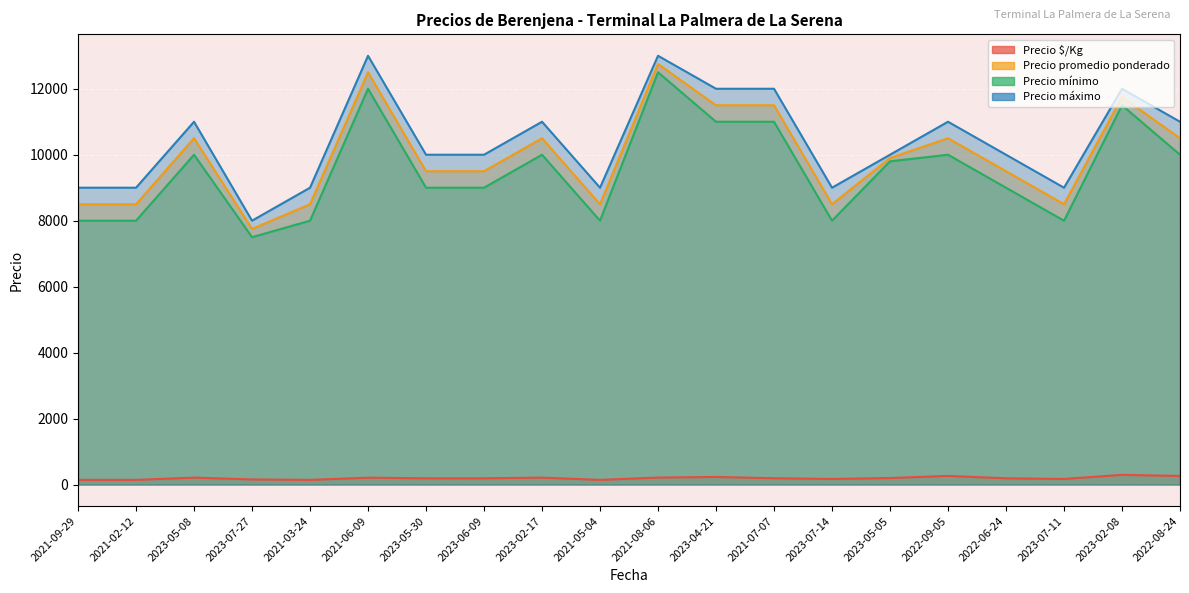

Reading right to left, list all the values displayed in this chart.

Precio $/Kg: 2022-08-24=262	2023-02-08=294	2023-07-11=170	2022-06-24=190	2022-09-05=262	2023-05-05=198	2023-07-14=170	2021-07-07=192	2023-04-21=230	2021-08-06=212	2021-05-04=142	2023-02-17=210	2023-06-09=190	2023-05-30=190	2021-06-09=208	2021-03-24=142	2023-07-27=155	2023-05-08=210	2021-02-12=142	2021-09-29=142
Precio promedio ponderado: 2022-08-24=10500	2023-02-08=11750	2023-07-11=8500	2022-06-24=9500	2022-09-05=10500	2023-05-05=9900	2023-07-14=8500	2021-07-07=11500	2023-04-21=11500	2021-08-06=12750	2021-05-04=8500	2023-02-17=10500	2023-06-09=9500	2023-05-30=9500	2021-06-09=12500	2021-03-24=8500	2023-07-27=7750	2023-05-08=10500	2021-02-12=8500	2021-09-29=8500
Precio mínimo: 2022-08-24=10000	2023-02-08=11500	2023-07-11=8000	2022-06-24=9000	2022-09-05=10000	2023-05-05=9800	2023-07-14=8000	2021-07-07=11000	2023-04-21=11000	2021-08-06=12500	2021-05-04=8000	2023-02-17=10000	2023-06-09=9000	2023-05-30=9000	2021-06-09=12000	2021-03-24=8000	2023-07-27=7500	2023-05-08=10000	2021-02-12=8000	2021-09-29=8000
Precio máximo: 2022-08-24=11000	2023-02-08=12000	2023-07-11=9000	2022-06-24=10000	2022-09-05=11000	2023-05-05=10000	2023-07-14=9000	2021-07-07=12000	2023-04-21=12000	2021-08-06=13000	2021-05-04=9000	2023-02-17=11000	2023-06-09=10000	2023-05-30=10000	2021-06-09=13000	2021-03-24=9000	2023-07-27=8000	2023-05-08=11000	2021-02-12=9000	2021-09-29=9000